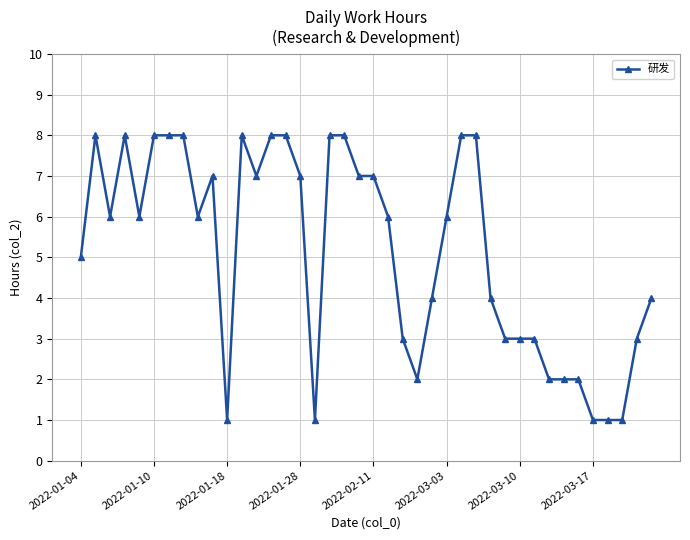

True or false: the data has more than 1 interior local peaks.

True